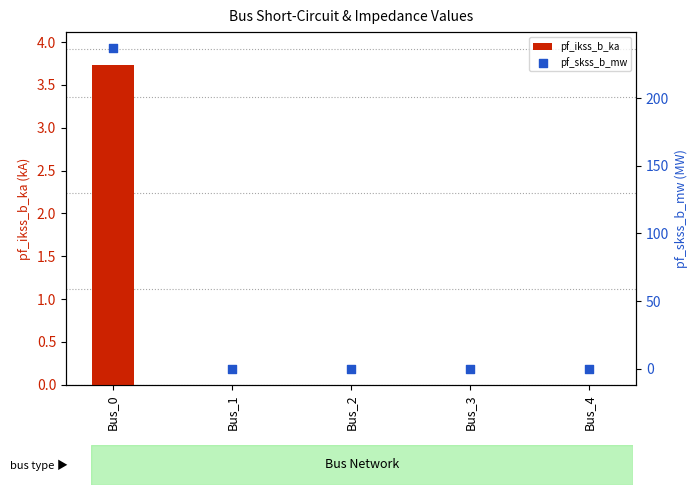

At which category is the sum across all series the highest?

Bus_0